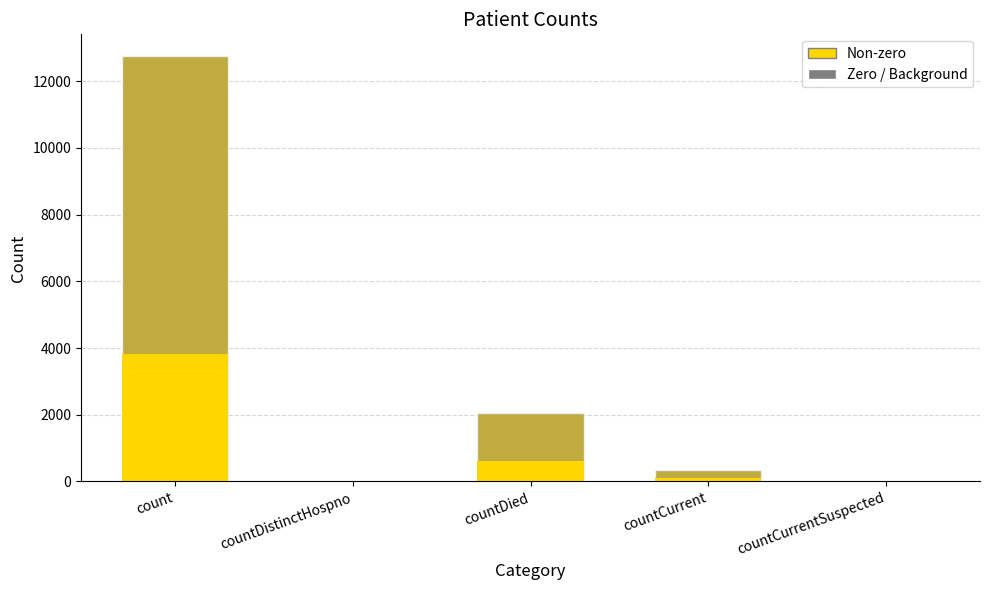

How many data points are less than 334?

2